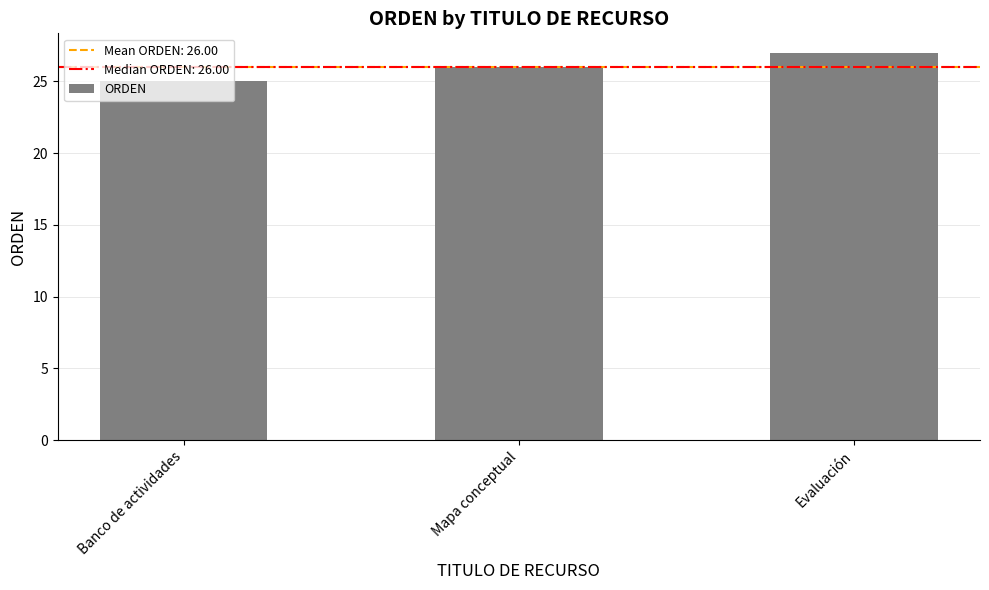

Read the value at Evaluación.

27